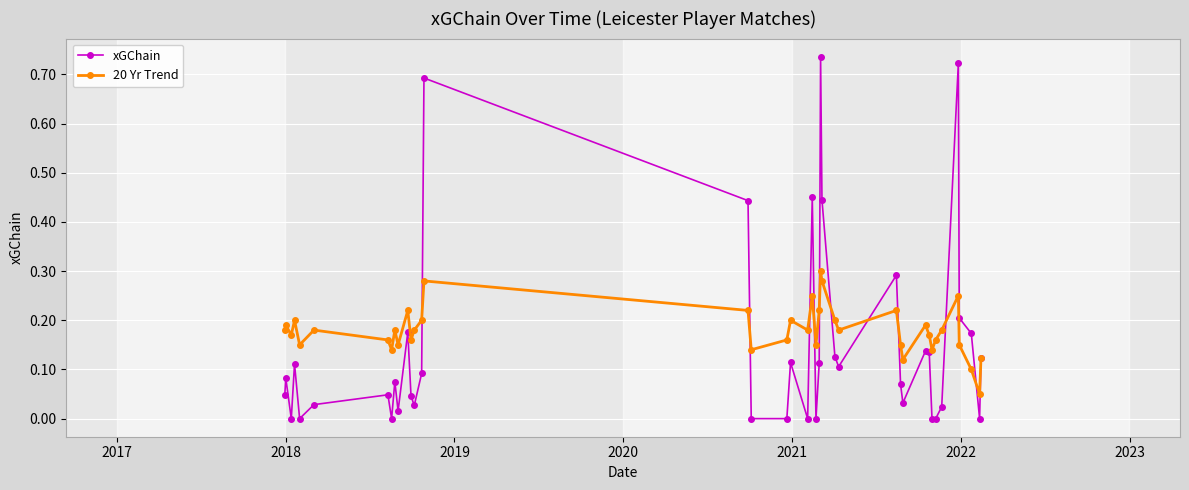

Rank the series by their maximum value, from lowest to highest.

20 Yr Trend, xGChain